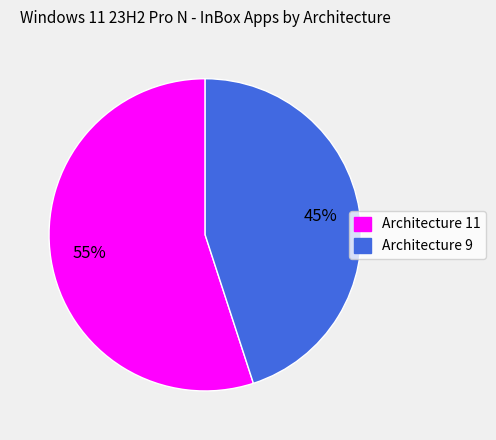

Is it true that Architecture 11 is 55% of the pie?

True